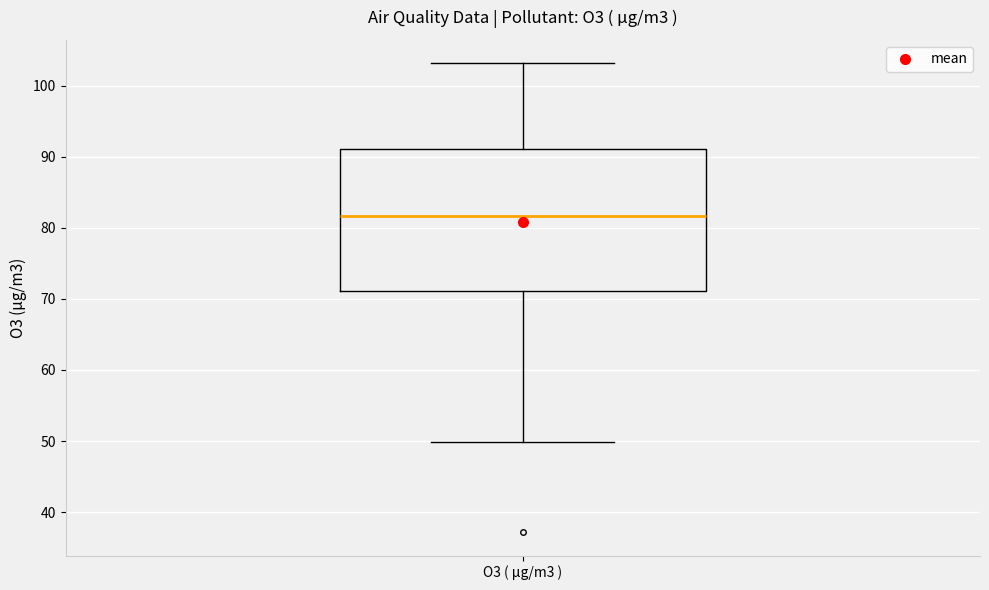

Read this box plot against the y-axis: the position of the median line, the range covered by the box, and the ends of both whiskers. The values are not printed on the chart, so give them approximately, as read against the axis.

median 82, box 71 to 91, whiskers 50 to 103